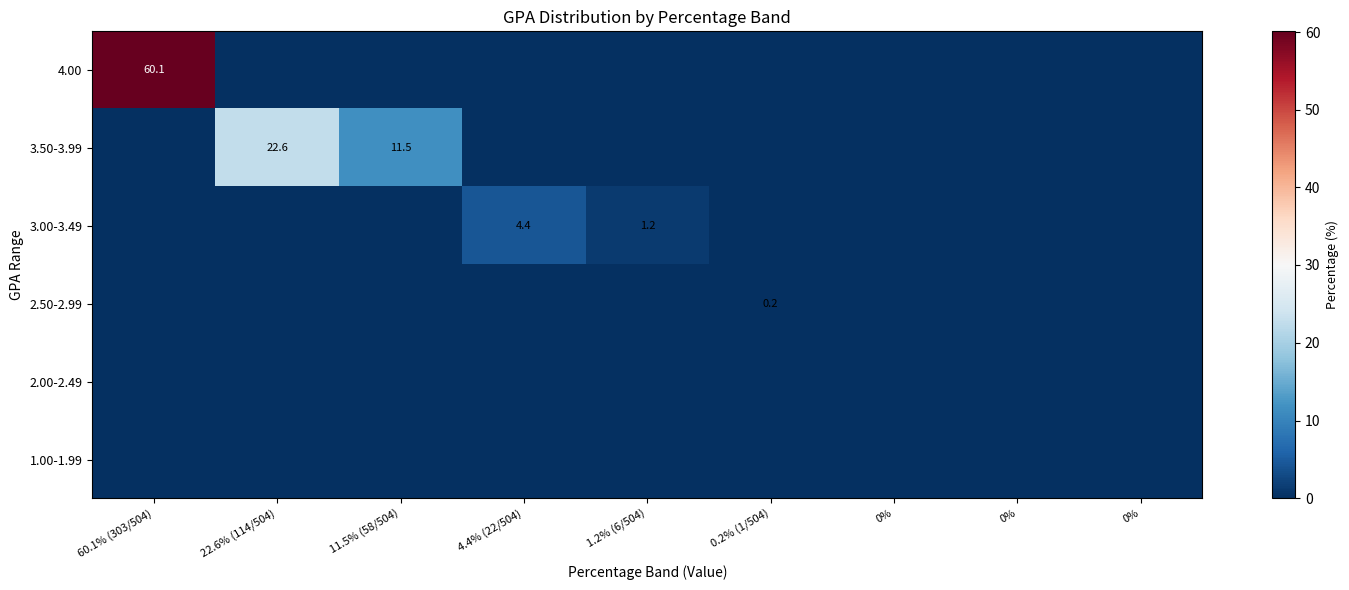

What is the difference between the highest and lowest values at 4.4% (22/504)?

4.4